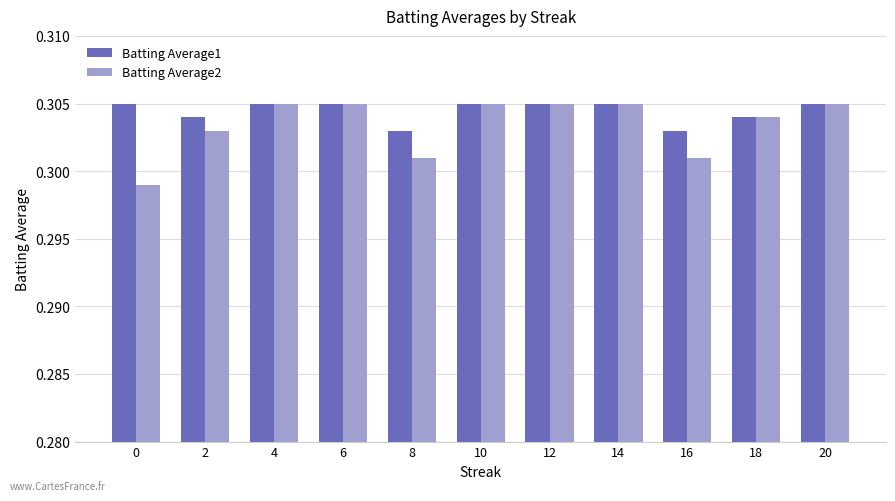

The value of Batting Average1 at 4 is 0.4. True or false?

False